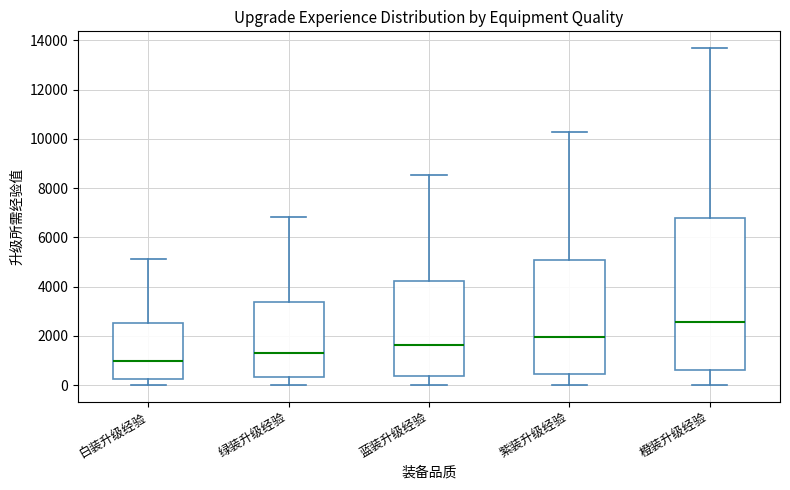

Reading left to right, transcribe this box plot: for each box, give where its median line is, the range the box spans, and where its two whiskers end, as read against the y-axis. The values are not printed on the chart, so give them approximately, as read against the axis.

白装升级经验: median 1000, box 200 to 2600, whiskers 0 to 5200
绿装升级经验: median 1200, box 400 to 3400, whiskers 0 to 6800
蓝装升级经验: median 1600, box 400 to 4200, whiskers 0 to 8600
紫装升级经验: median 2000, box 400 to 5000, whiskers 0 to 10200
橙装升级经验: median 2600, box 600 to 6800, whiskers 0 to 13600